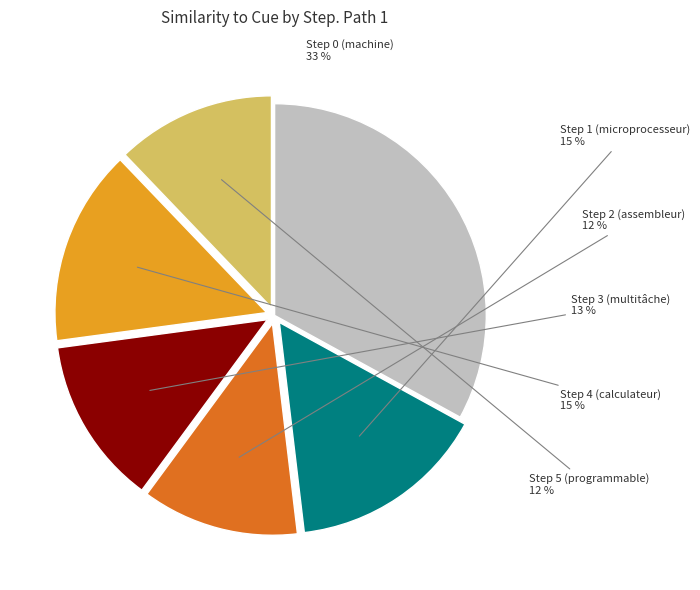

Which category has the biggest portion of the pie?

Step 0